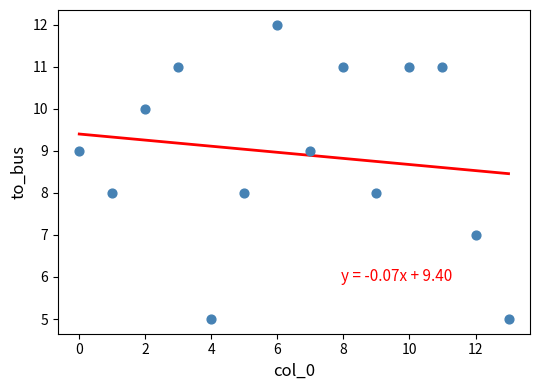

What is the range of Y values (max minus min)?

7